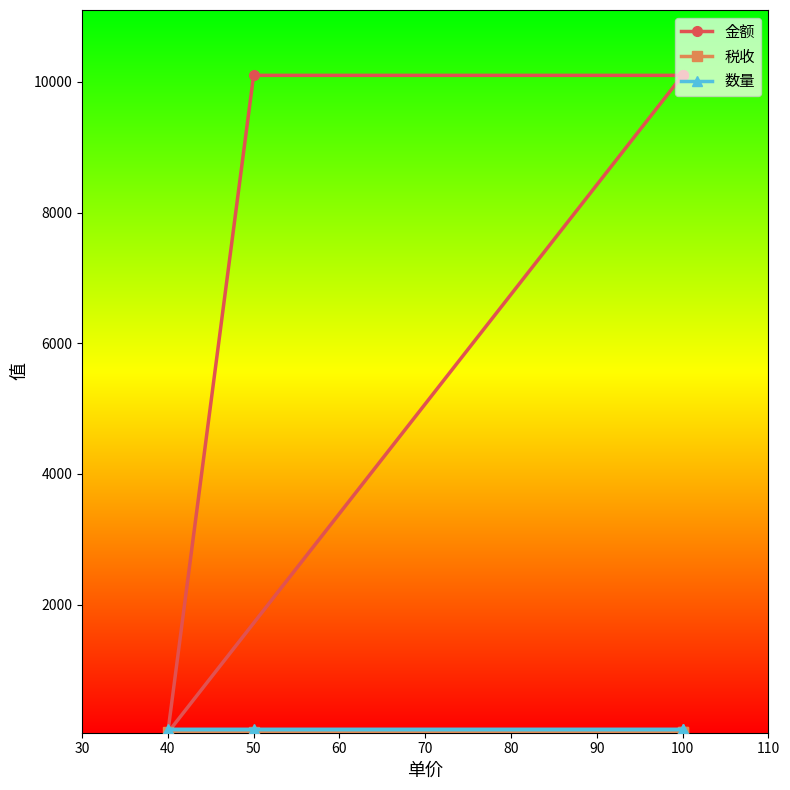

True or false: 数量 has more than 1 interior local peaks.

False